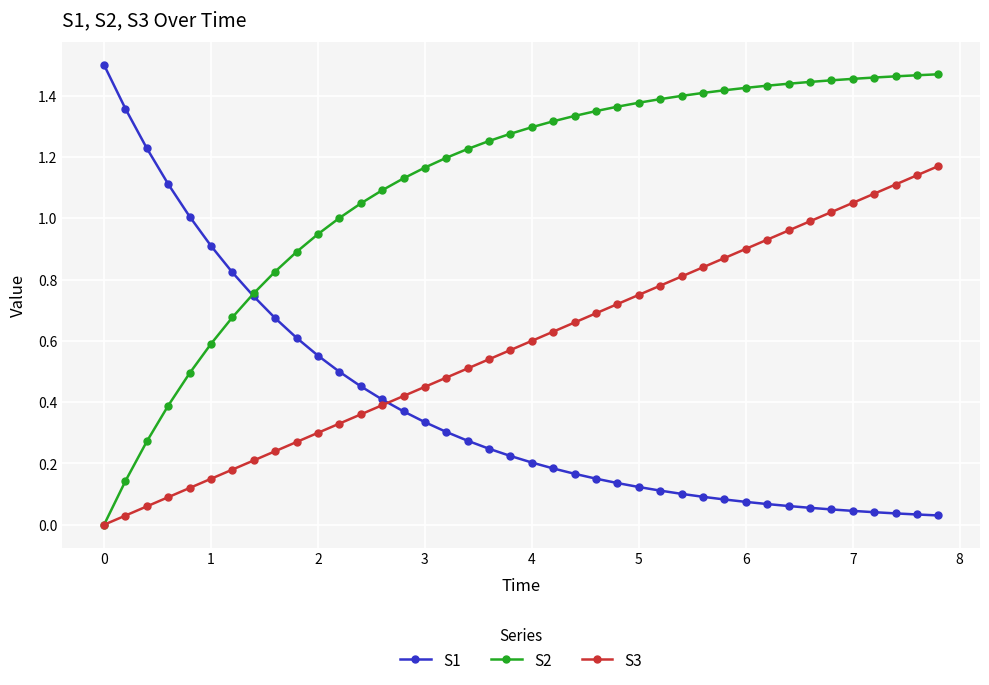

List the series in order of their overall mean, lowest first.

S1, S3, S2